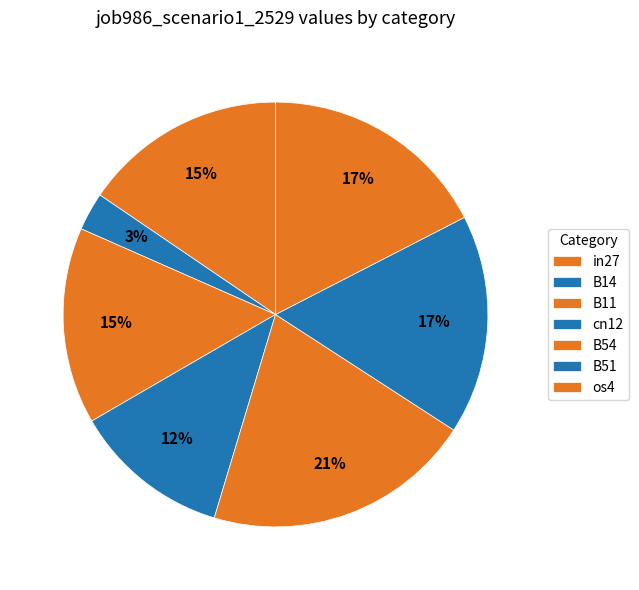

Which category has the smallest portion of the pie?

B14